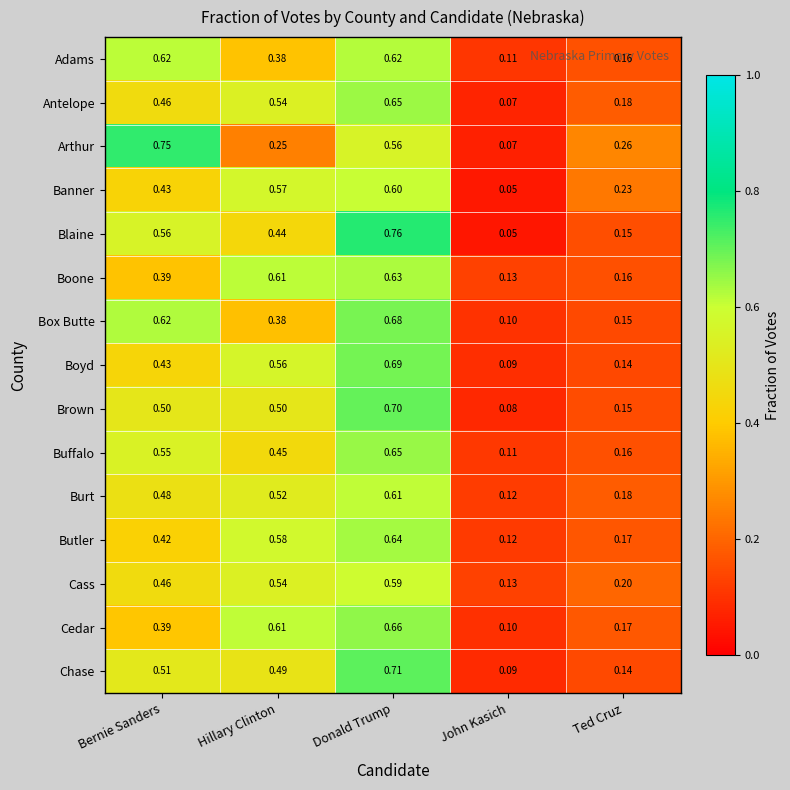

Where is Banner nearest to the value 0?

John Kasich